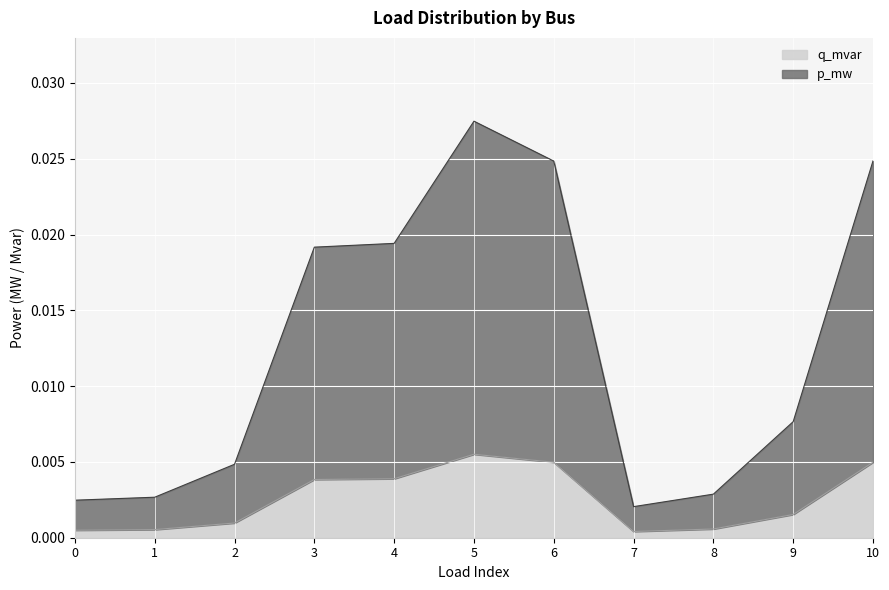

Does the chart display data point markers on the line(s)?

No